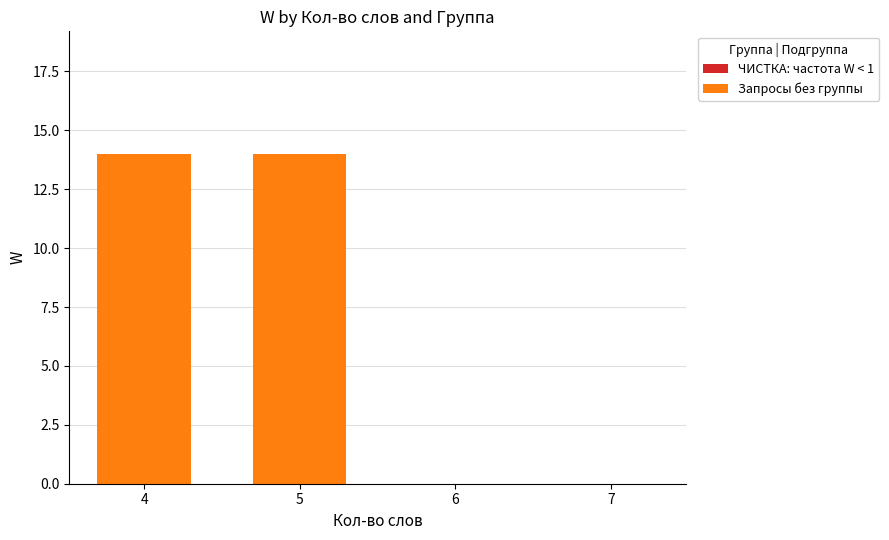

Which has a higher value, 6 or 5?

5